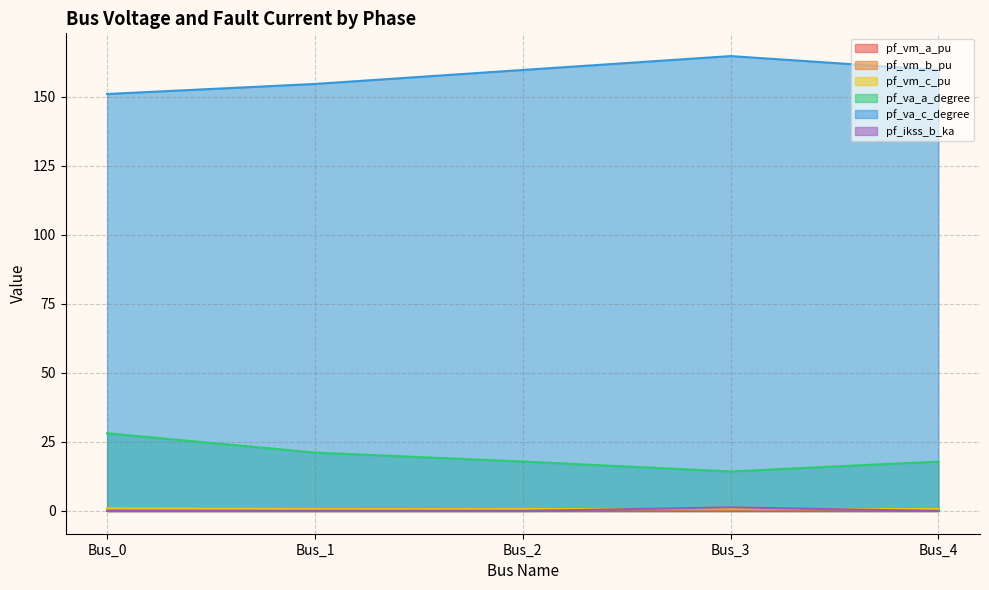

At how many categories does at least one series exceed 1?

5